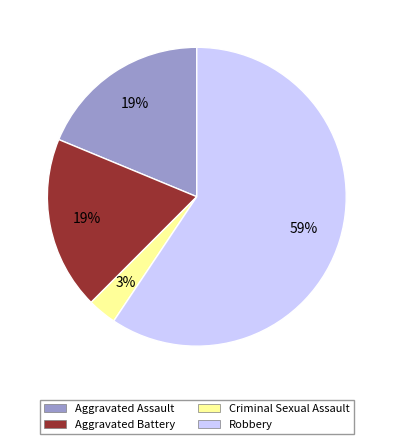

What percentage is the Aggravated Battery slice, to the nearest percent?

19%